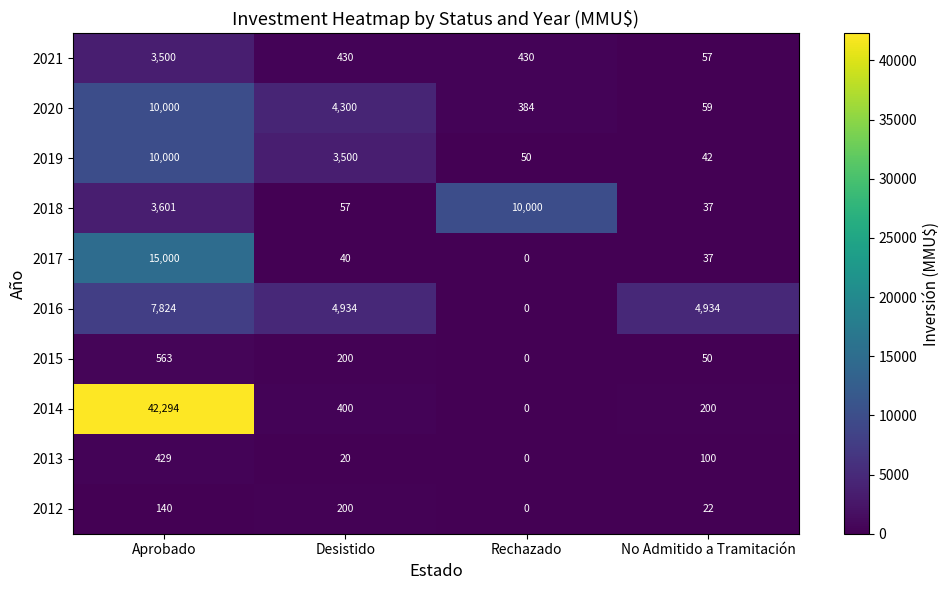

Which series changed the most between Desistido and Rechazado?

2018